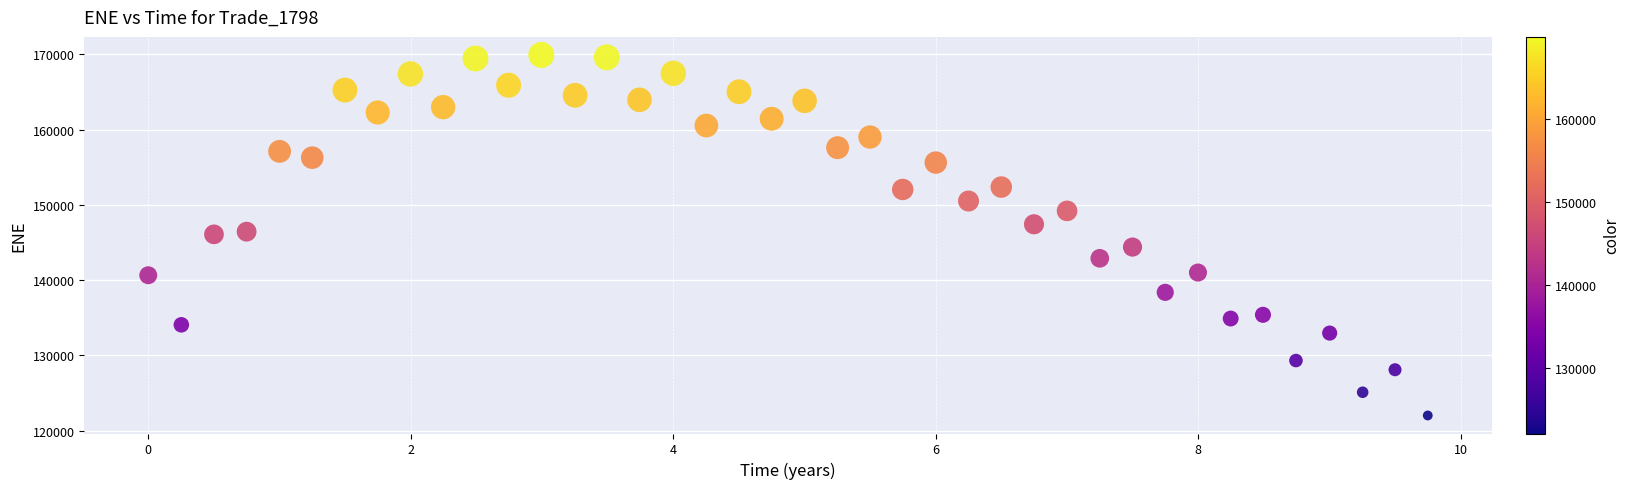

What is the range of Y values (max minus min)?

47897